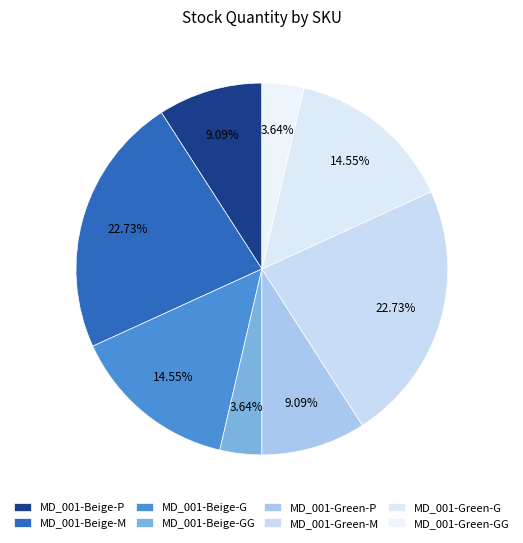

Which slice is the largest?

MD_001-Beige-M